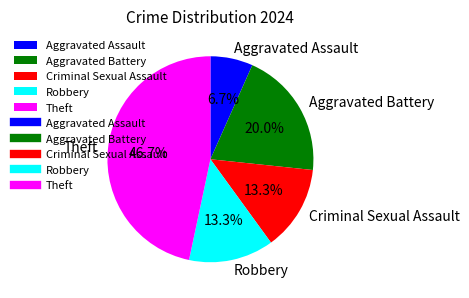

Does Aggravated Assault represent more than half of the total?

No